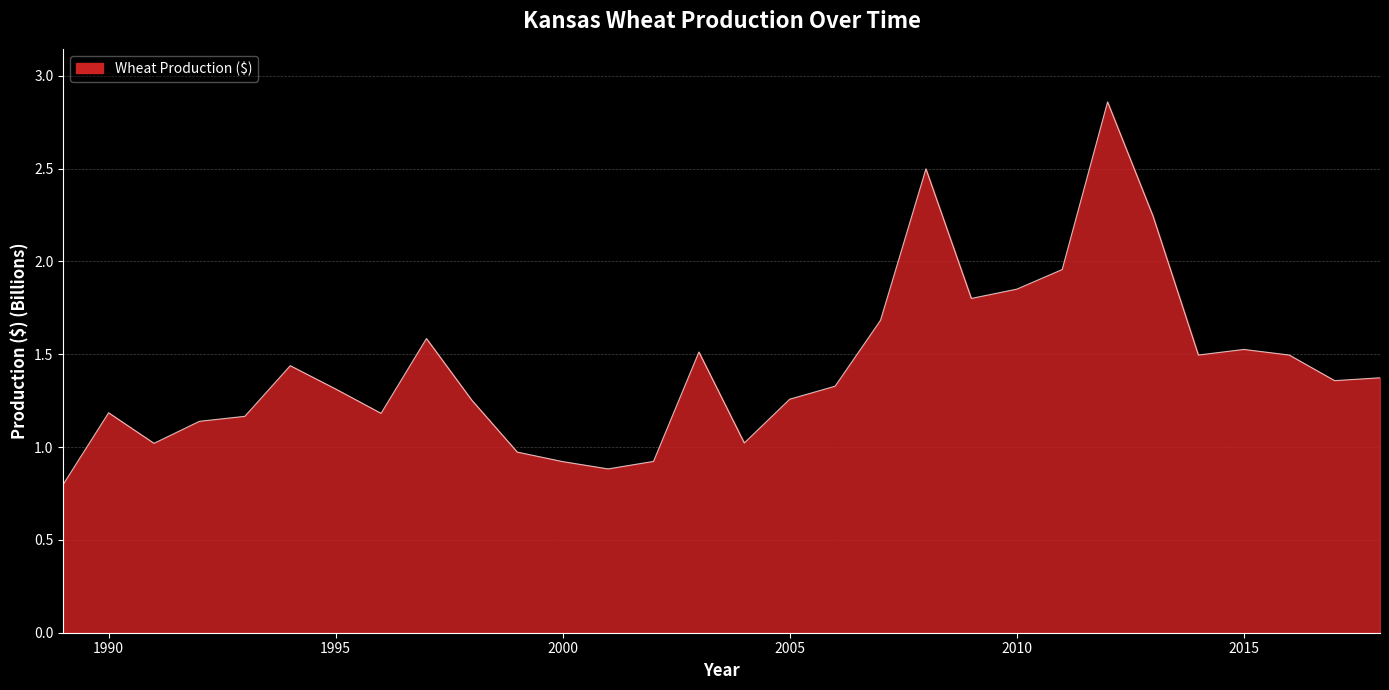

What is the minimum value shown in the chart?

0.8